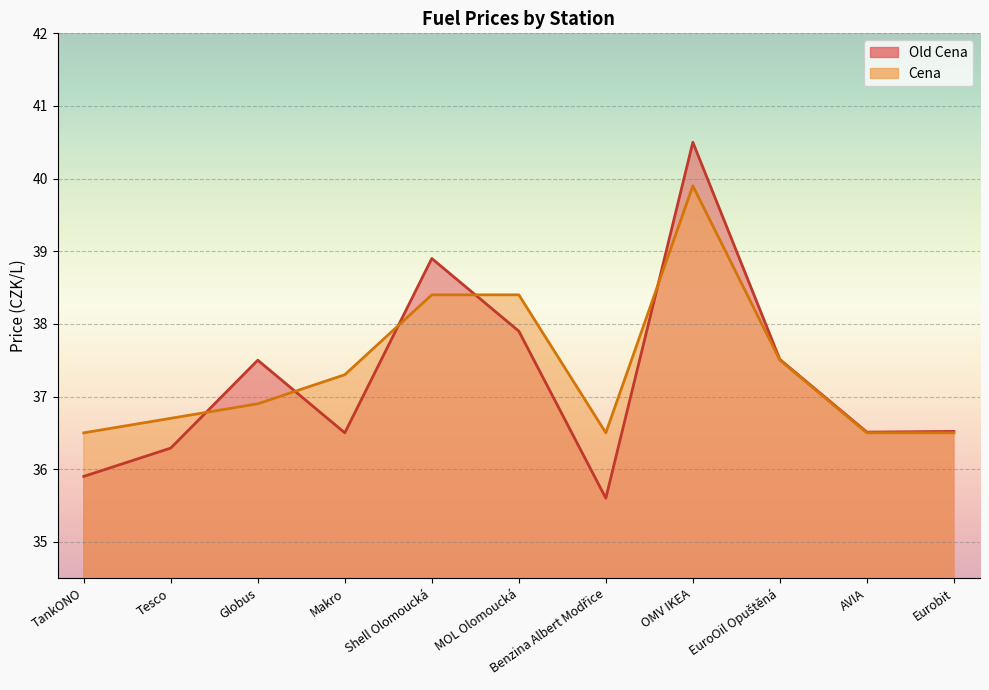

How many intersections are there between Old Cena and Cena?

5